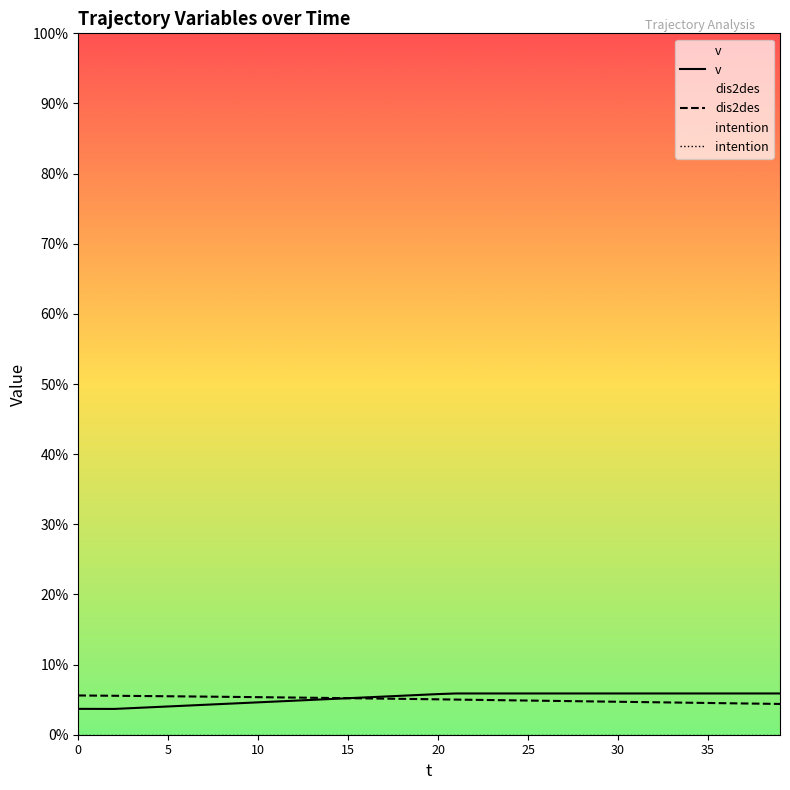

Reading left to right, what are all the values shown in this chart?

v: 6.3	6.3	6.2	6.5	6.7	6.8	7.0	7.2	7.5	7.7	7.8	8.1	8.2	8.4	8.7	8.8	9.1	9.2	9.4	9.7	9.8	10.0	10.0	10.0	10.0	10.0	10.0	10.0	10.0	10.0	10.0	10.0	10.0	10.0	10.0	10.0	10.0	10.0	10.0	10.0
dis2des: 9.5	9.5	9.4	9.4	9.4	9.3	9.3	9.2	9.2	9.2	9.1	9.1	9.0	9.0	8.9	8.9	8.8	8.7	8.7	8.6	8.6	8.5	8.5	8.4	8.3	8.3	8.2	8.2	8.1	8.0	8.0	7.9	7.9	7.8	7.8	7.7	7.6	7.6	7.5	7.5
intention: 0.0	0.0	0.0	0.0	0.0	0.0	0.0	0.0	0.0	0.0	0.0	0.0	0.0	0.0	0.0	0.0	0.0	0.0	0.0	0.0	0.0	0.0	0.0	0.0	0.0	0.0	0.0	0.0	0.0	0.0	0.0	0.0	0.0	0.0	0.0	0.0	0.0	0.0	0.0	0.0